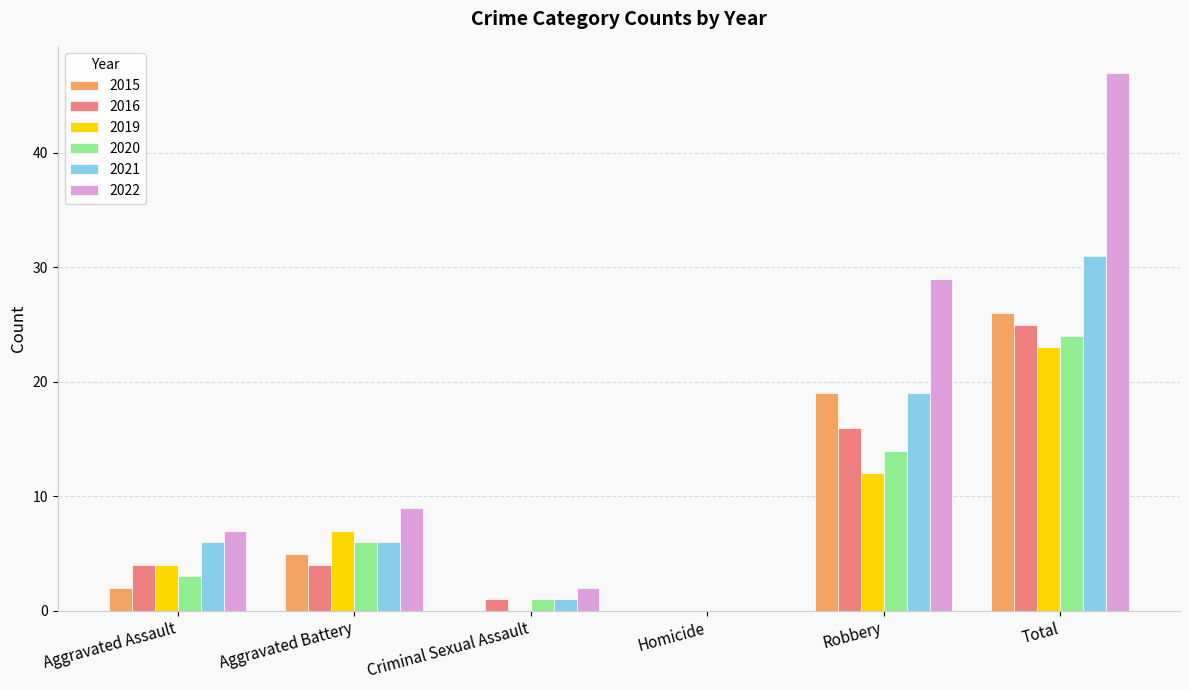

The value of 2016 at Aggravated Battery is 1. True or false?

False